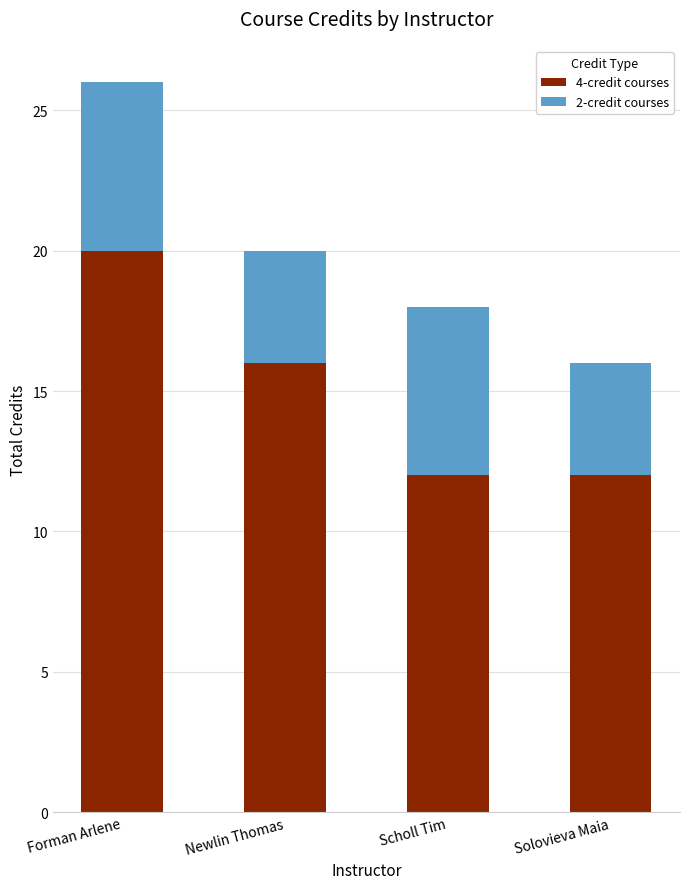

Is it true that 4-credit courses equals 16 at Newlin Thomas?

True